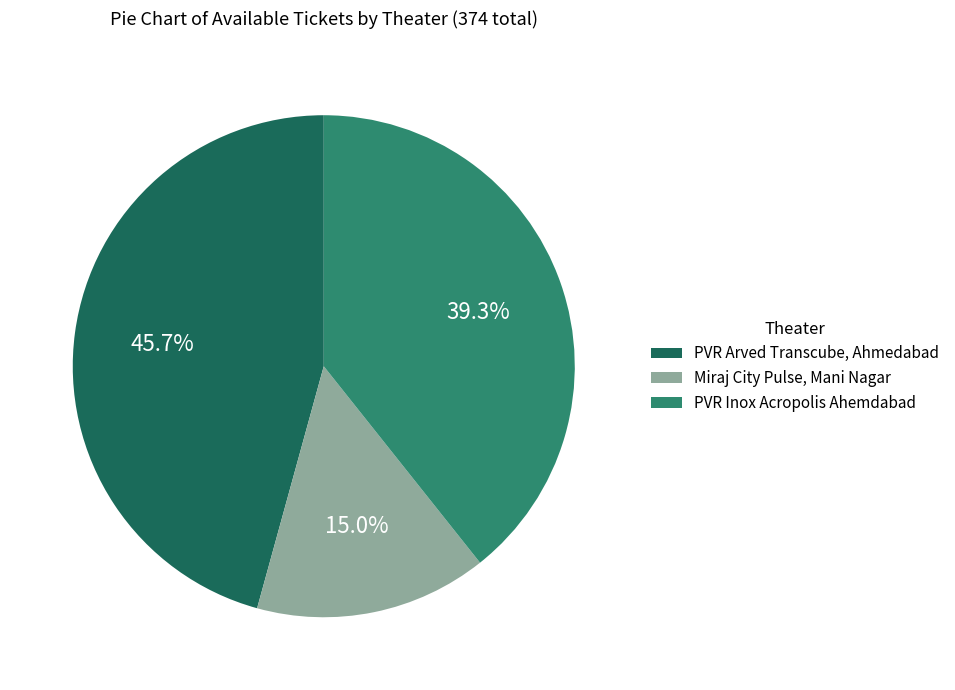

Is the sum of PVR Arved Transcube, Ahmedabad and Miraj City Pulse, Mani Nagar greater than half?

Yes